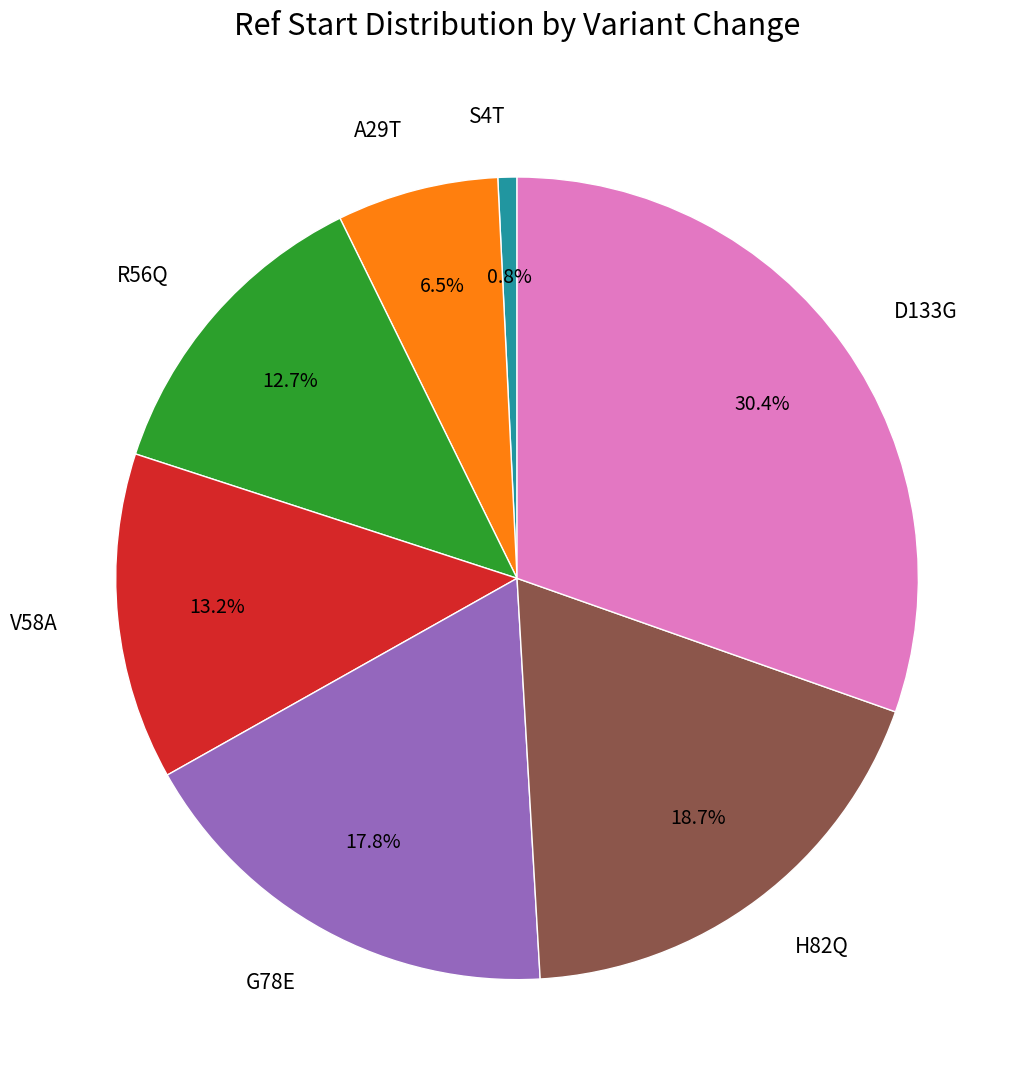

Combined, do R56Q and A29T account for over 50%?

No